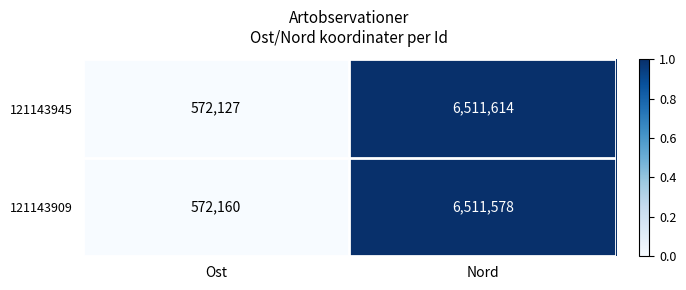

Count the number of categories in the chart.

2